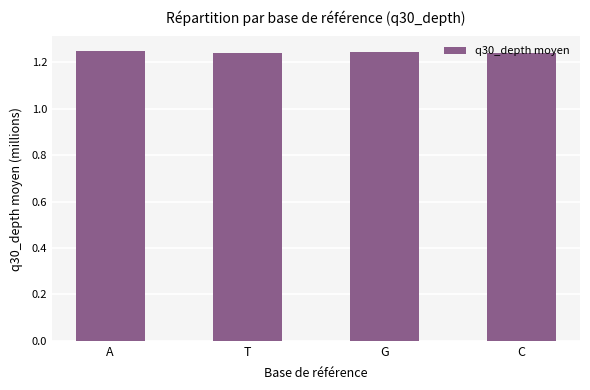

What is the label of the 2nd bar from the left?

T